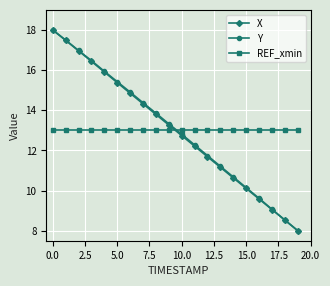

At how many categories does at least one series exceed 16?

4